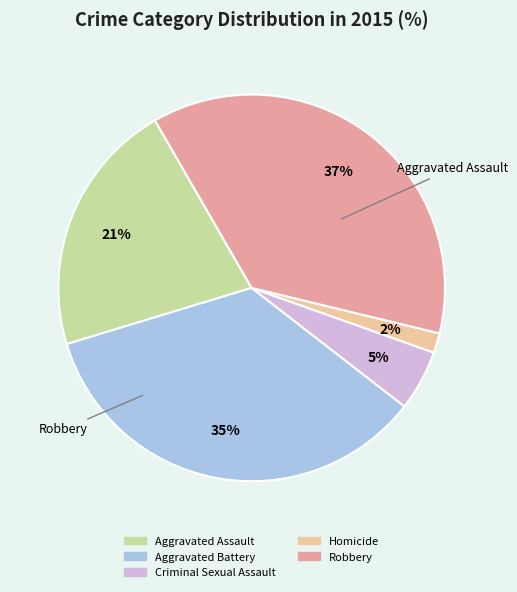

Does Criminal Sexual Assault account for over 50% of the chart?

No